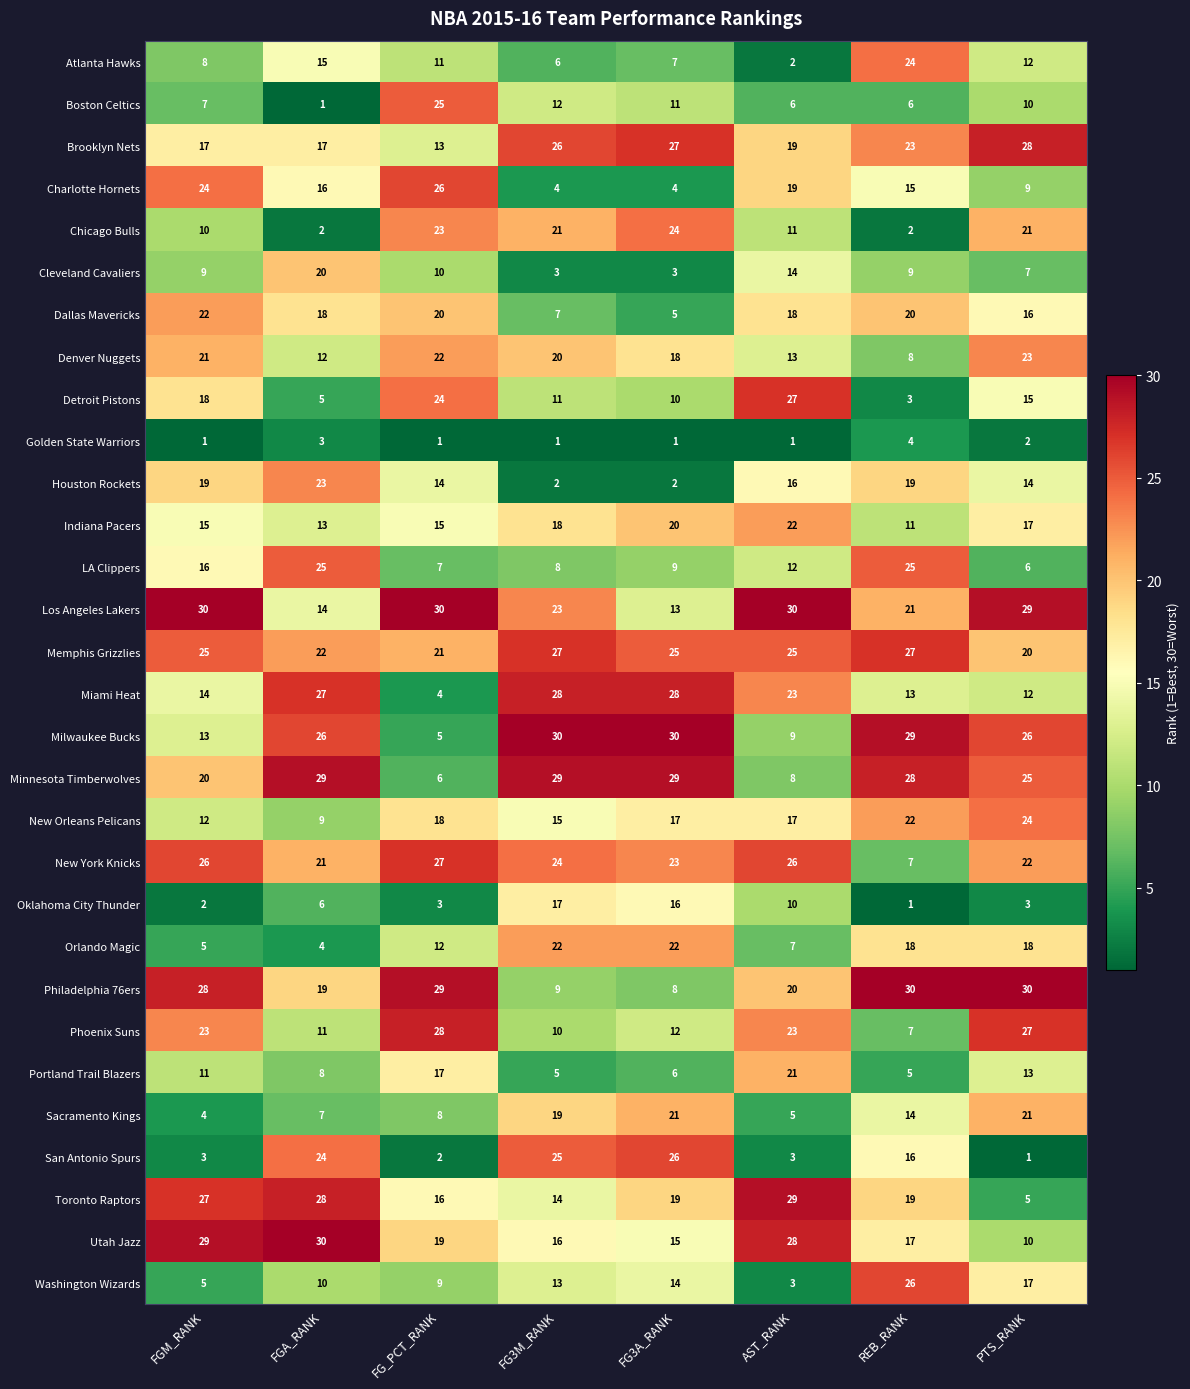

What value does the Chicago Bulls series have at FG_PCT_RANK, to the nearest 5?

25